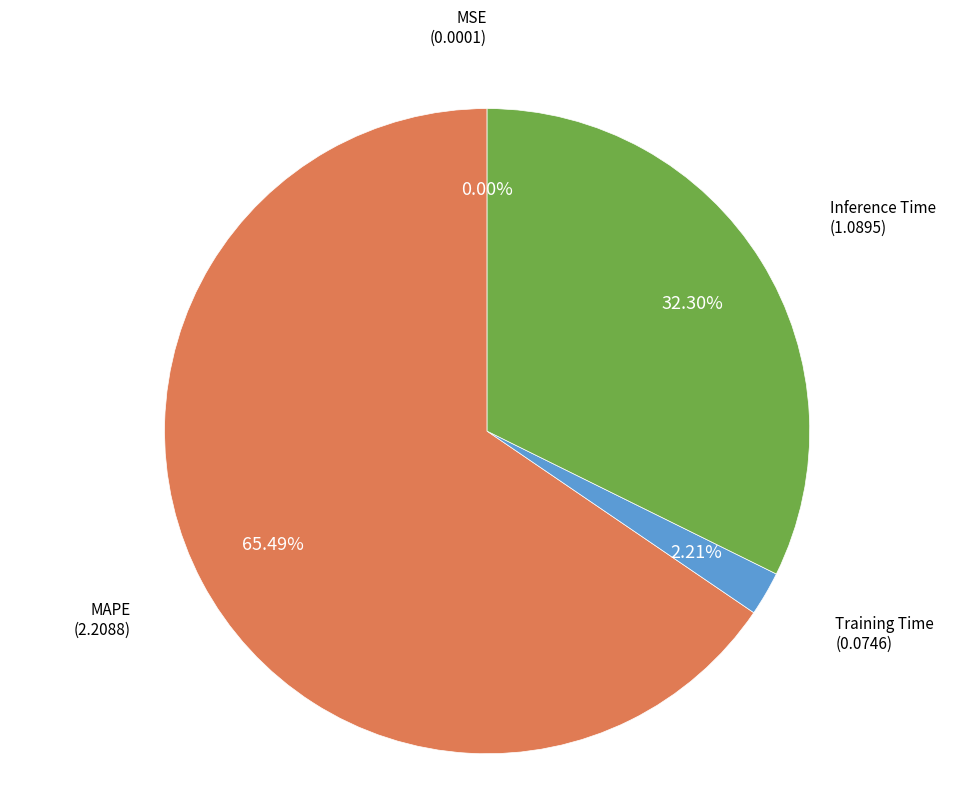

Which slice is the largest?

MAPE